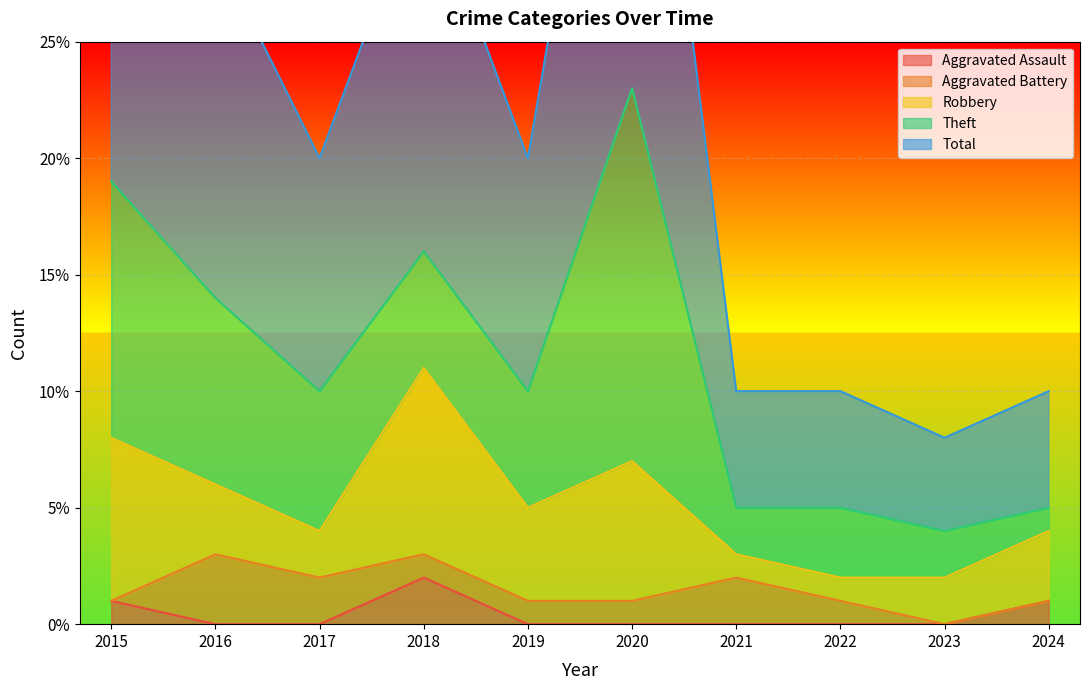

How many lines are shown in the chart?

5